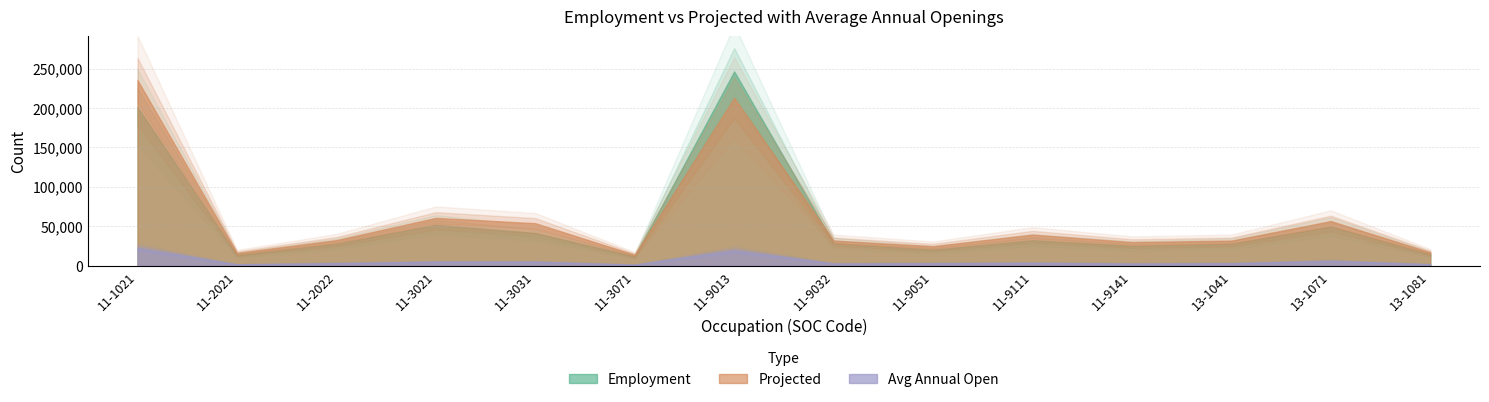

Which series has the widest spread of values?

Employment